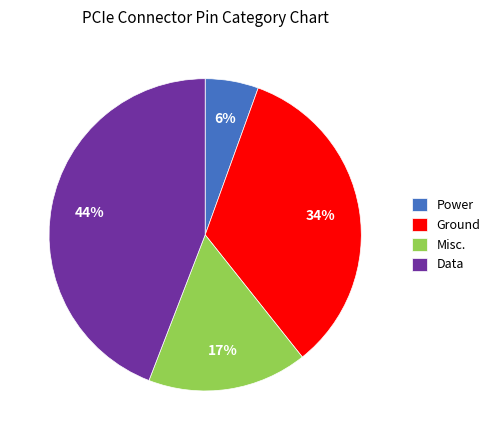

Rank the categories by value from lowest to highest.

Power, Misc., Ground, Data